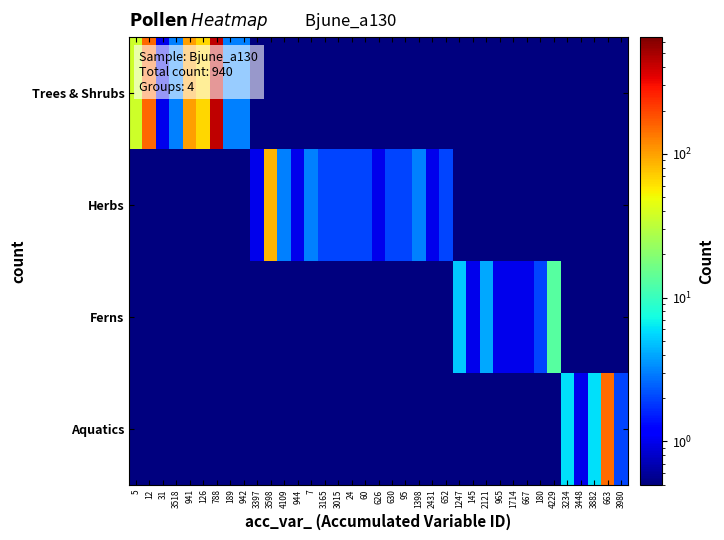

At which category is the sum across all series the highest?

788